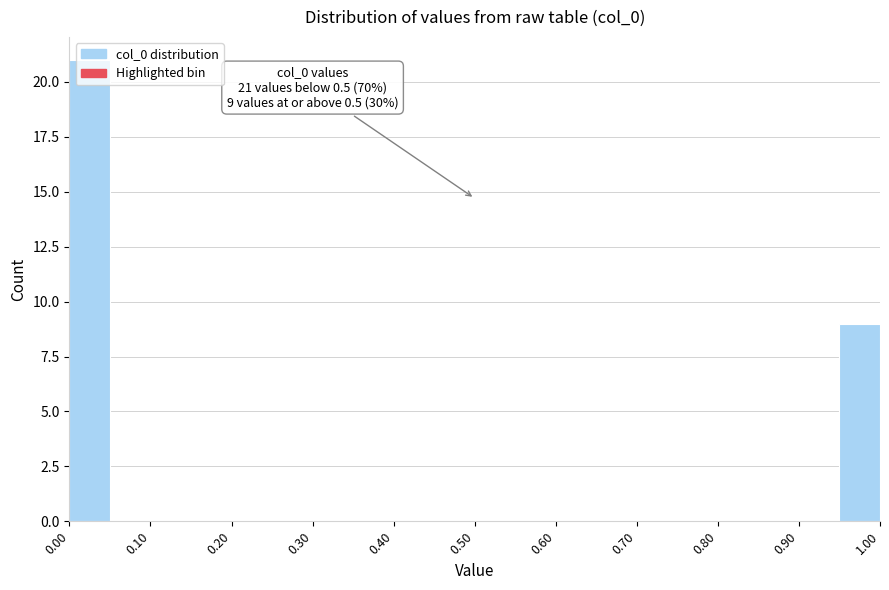

Which range on the x-axis has the tallest bar?

0.00 to 0.05